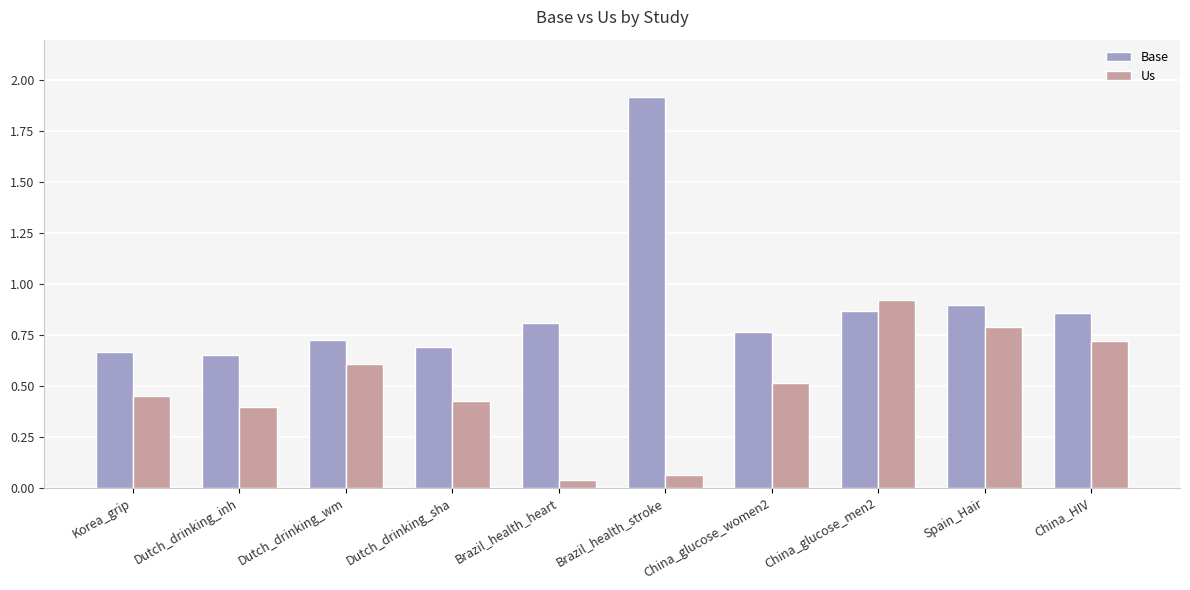

What is the total value across all series at Dutch_drinking_sha?

1.1